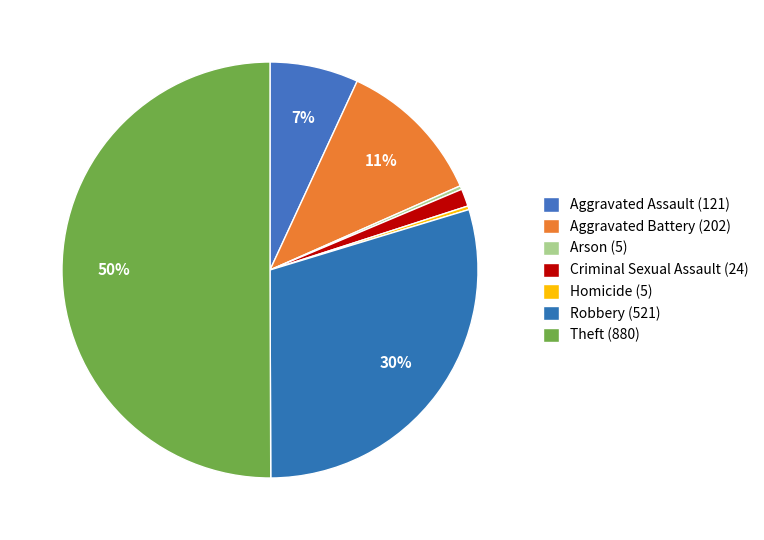

How many segments does this pie chart have?

7